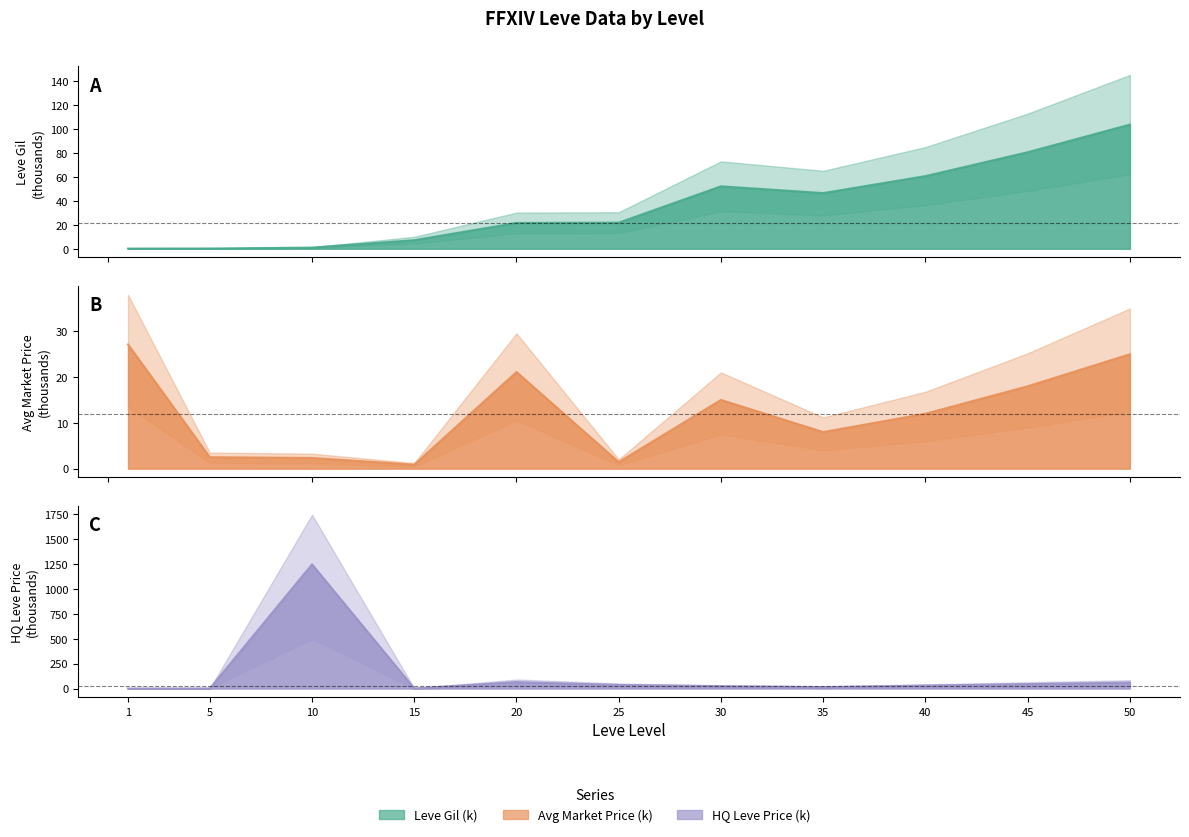

Rank the series at 25 from lowest to highest value.

currentAveragePrice, Leve Gil, LevePriceHQ